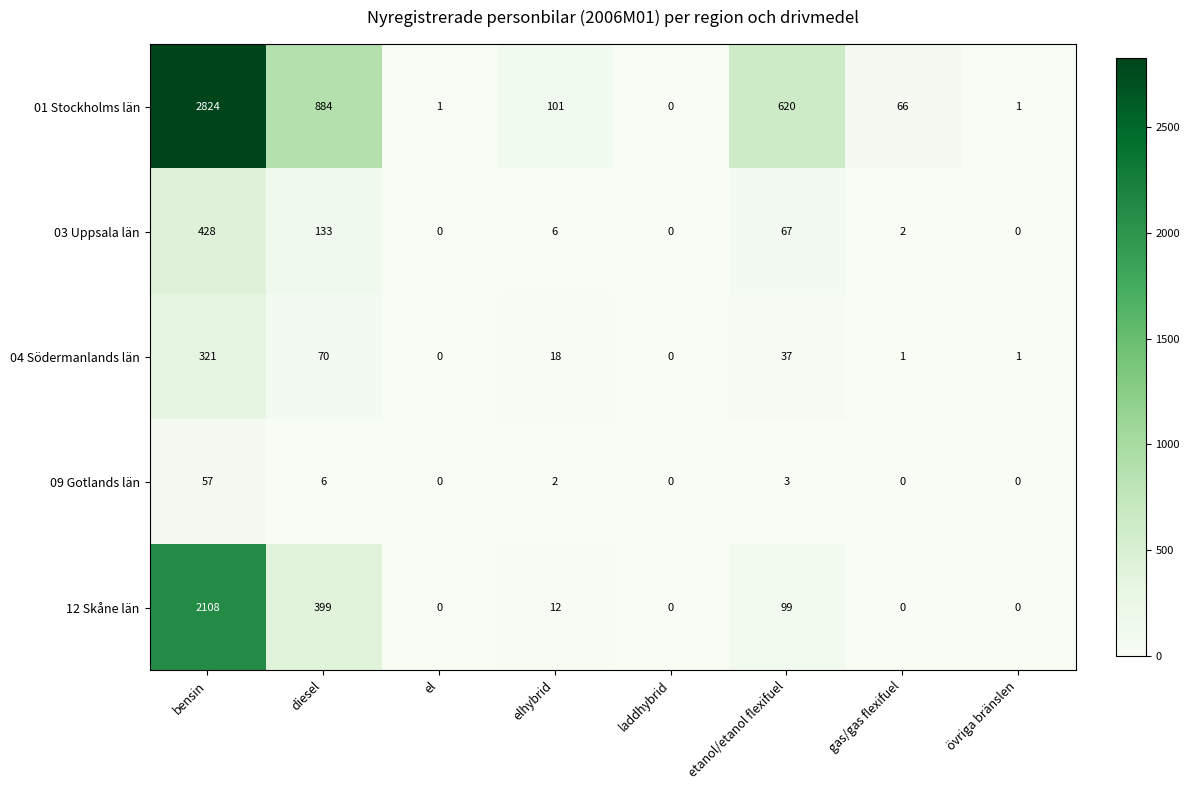

What is the total value across all series at elhybrid?

139